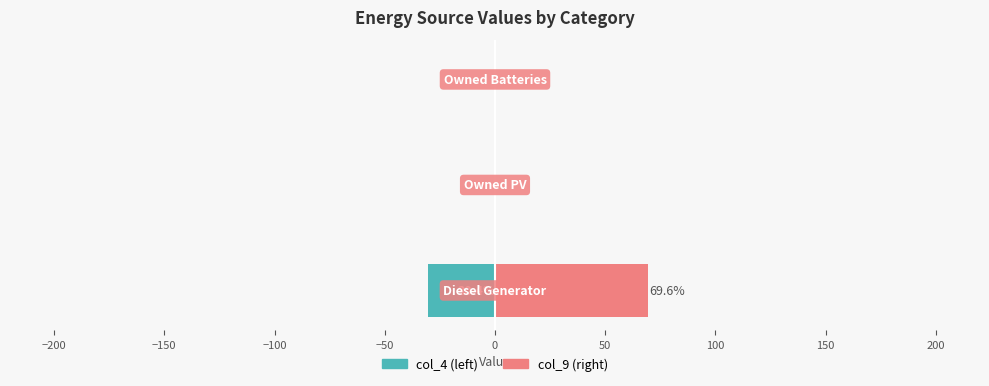

What is the sum of all col_4 values?

-30.4